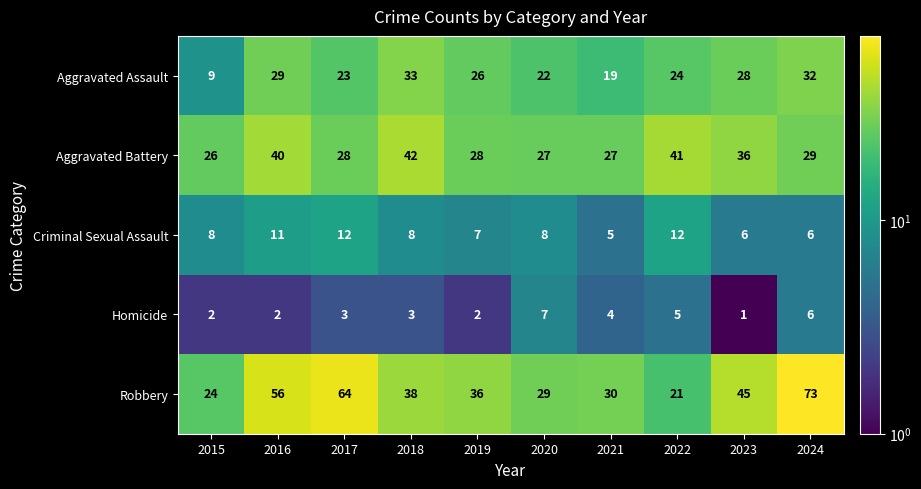

At how many categories does at least one series exceed 50?

3